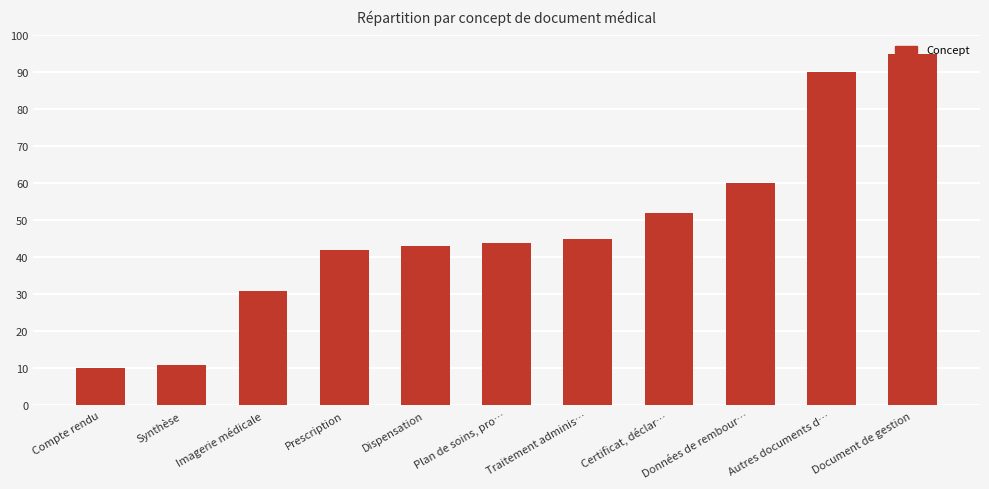

Reading left to right, list all the values displayed in this chart.

Compte rendu=10	Synthèse=11	Imagerie médicale=31	Prescription=42	Dispensation=43	Plan de soins, pro…=44	Traitement adminis…=45	Certificat, déclar…=52	Données de rembour…=60	Autres documents d…=90	Document de gestion=95